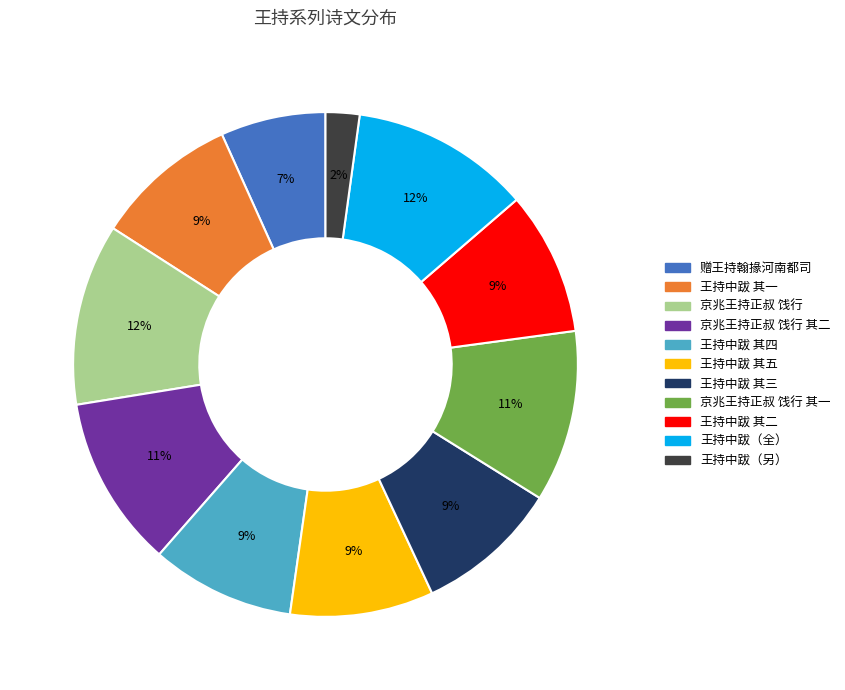

To the nearest percent, what is the average slice percentage?

9%